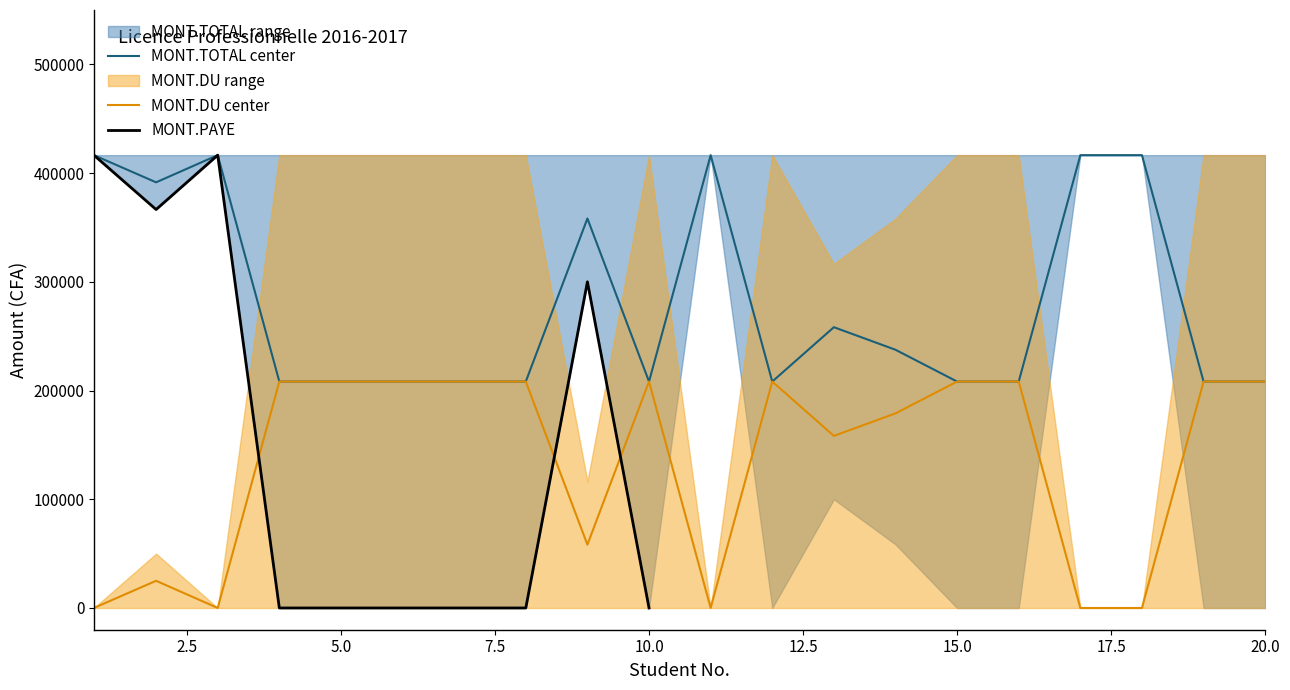

True or false: MONT.PAYE and MONT.DU cross at least once.

False